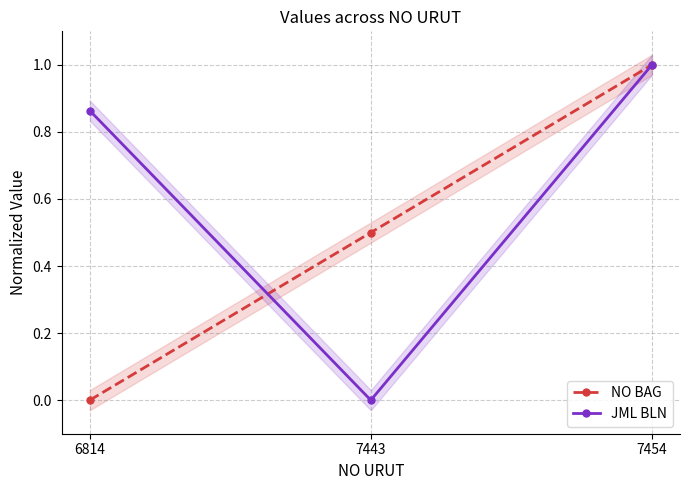

What is the sum of the NO BAG values at 7454 and 6814?

1.0